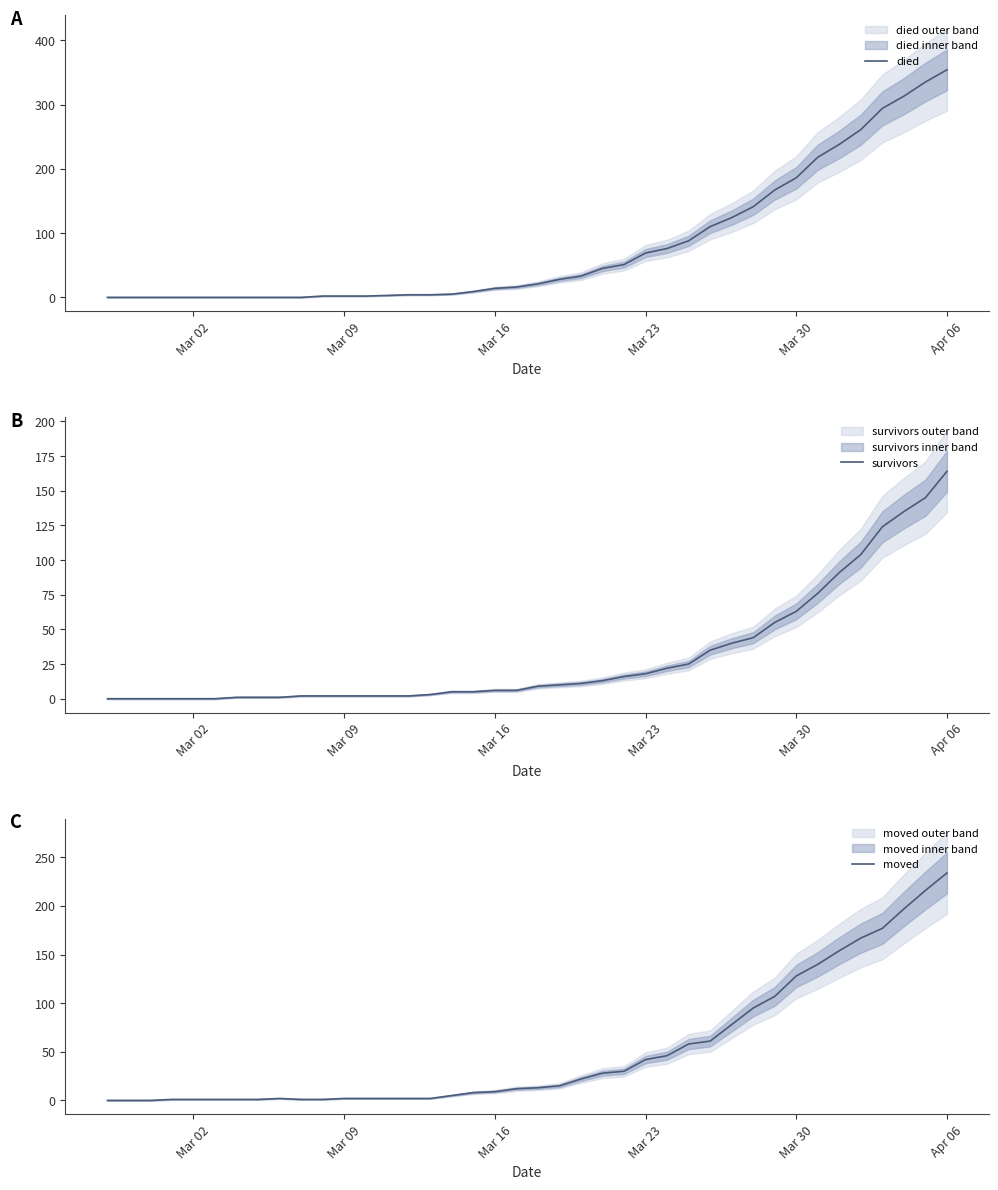

List the series in order of their overall mean, highest first.

died, moved, survivors